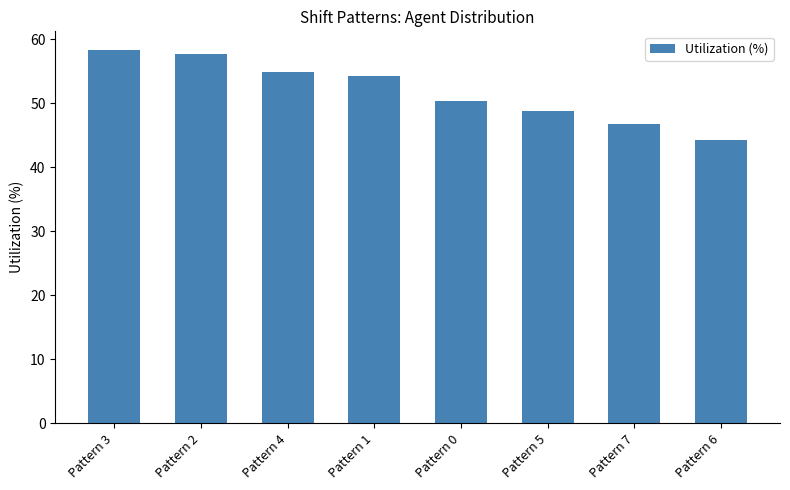

Reading left to right, extract all data points from this chart.

Pattern 3=58.3	Pattern 2=57.6	Pattern 4=54.9	Pattern 1=54.3	Pattern 0=50.3	Pattern 5=48.7	Pattern 7=46.8	Pattern 6=44.2